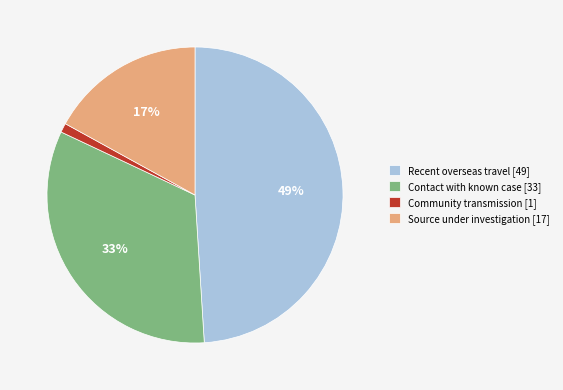

Is it true that Source under investigation is 2% of the pie?

False